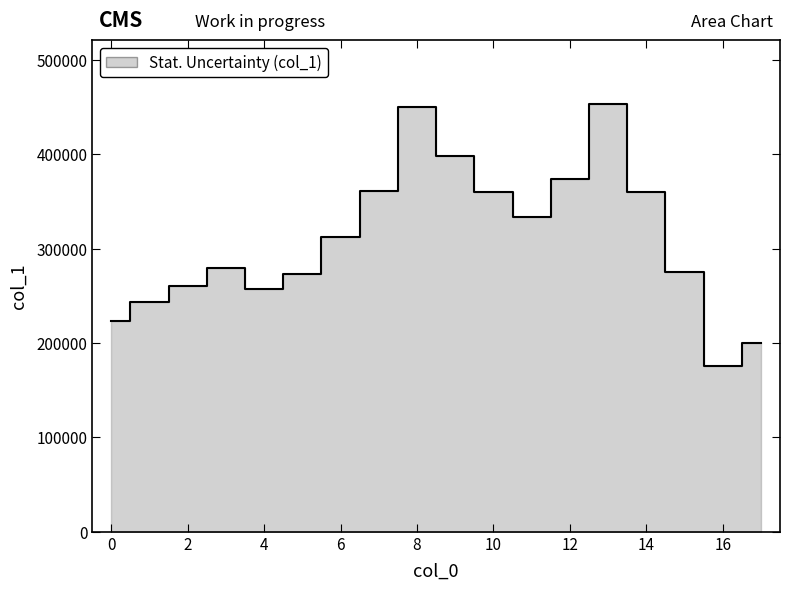

How many points are higher than both their immediate neighbors (excluding endpoints)?

3